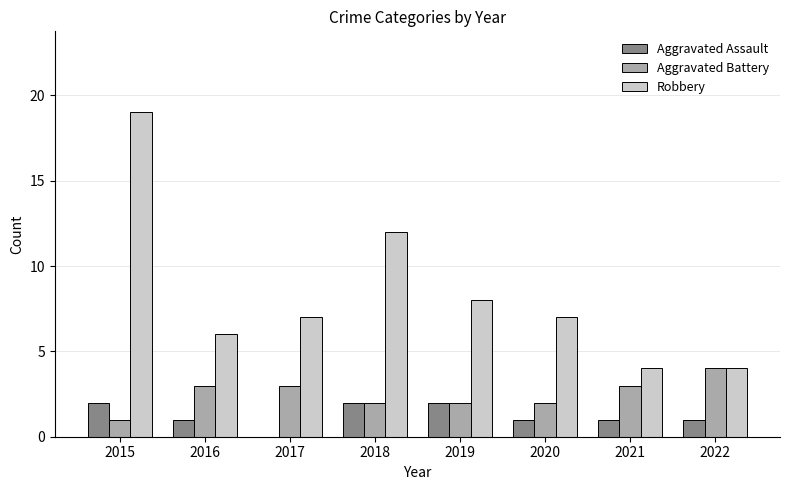

How many positive values does the Aggravated Assault series have?

7